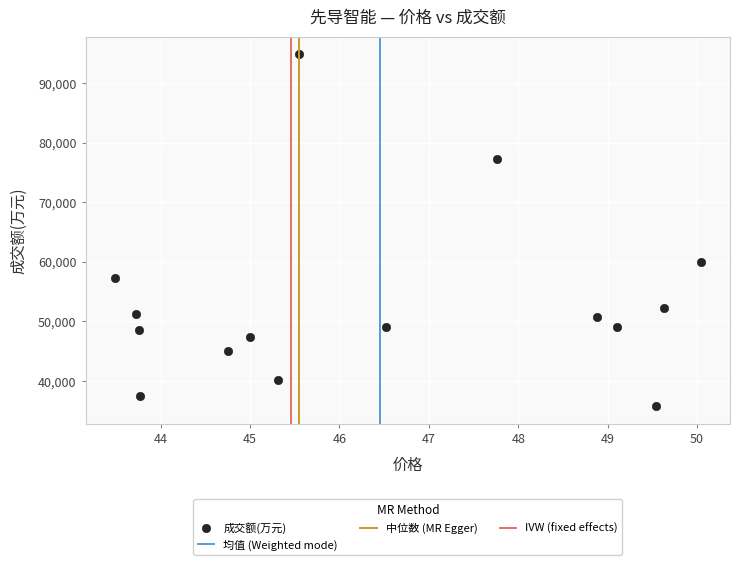

What Y value in the scatter plot is closest to 65312?

60049